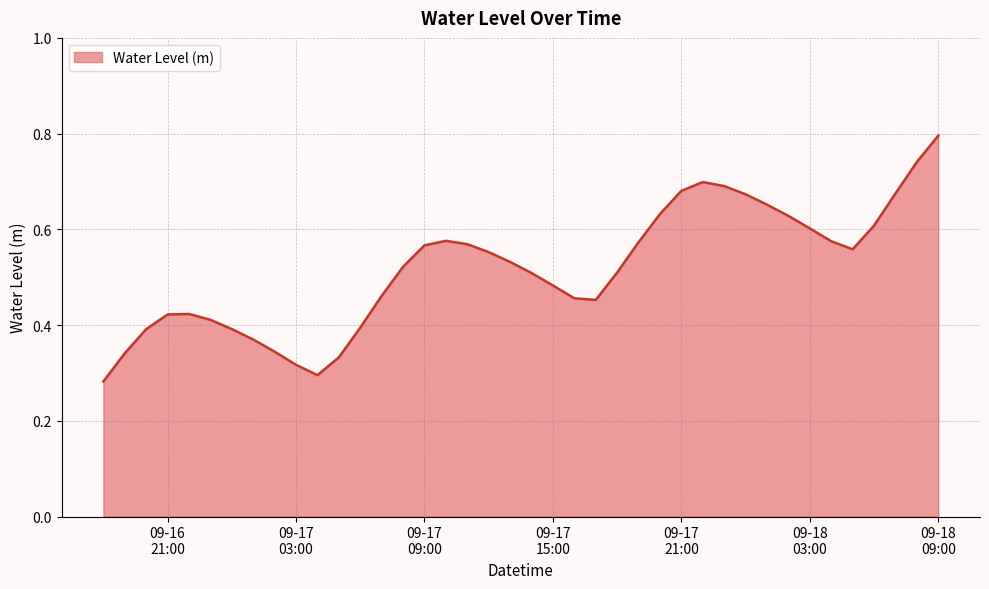

What is the maximum value shown in the chart?

0.8